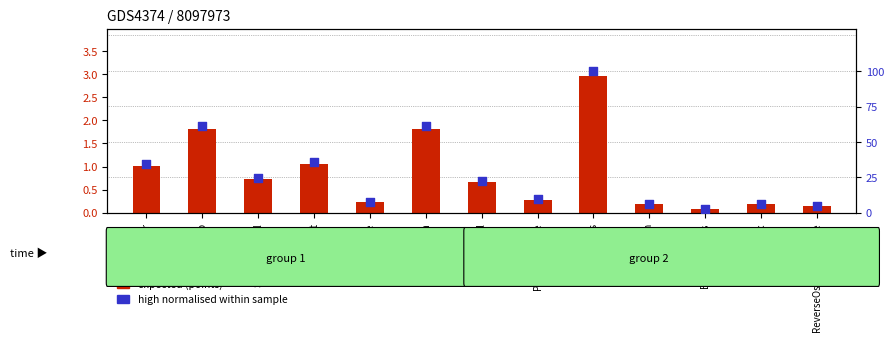

Which series reaches the maximum Y coordinate?

high (normalised %)